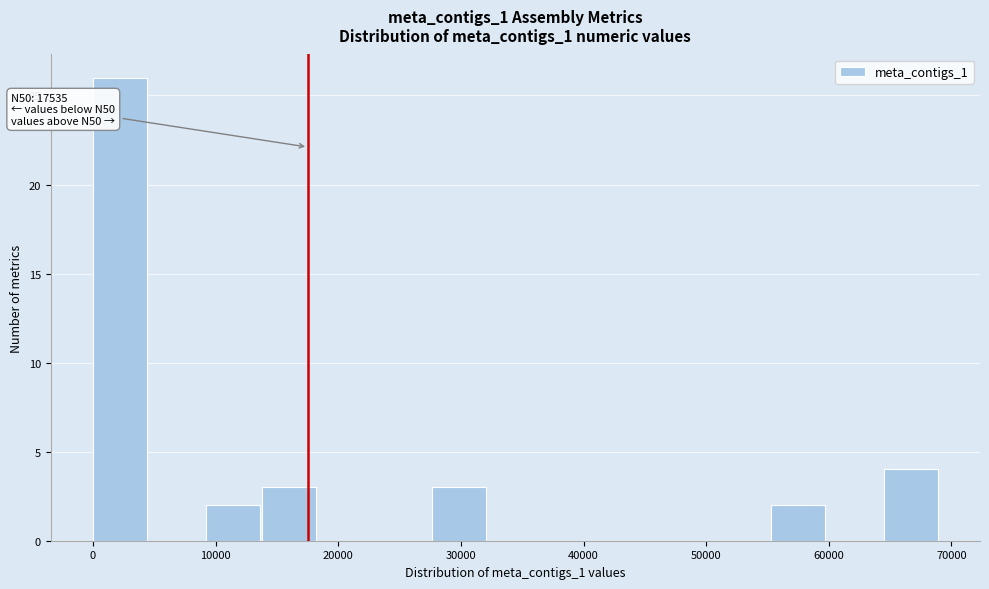

Over which range of the x-axis is the bar tallest?

0 to 5000